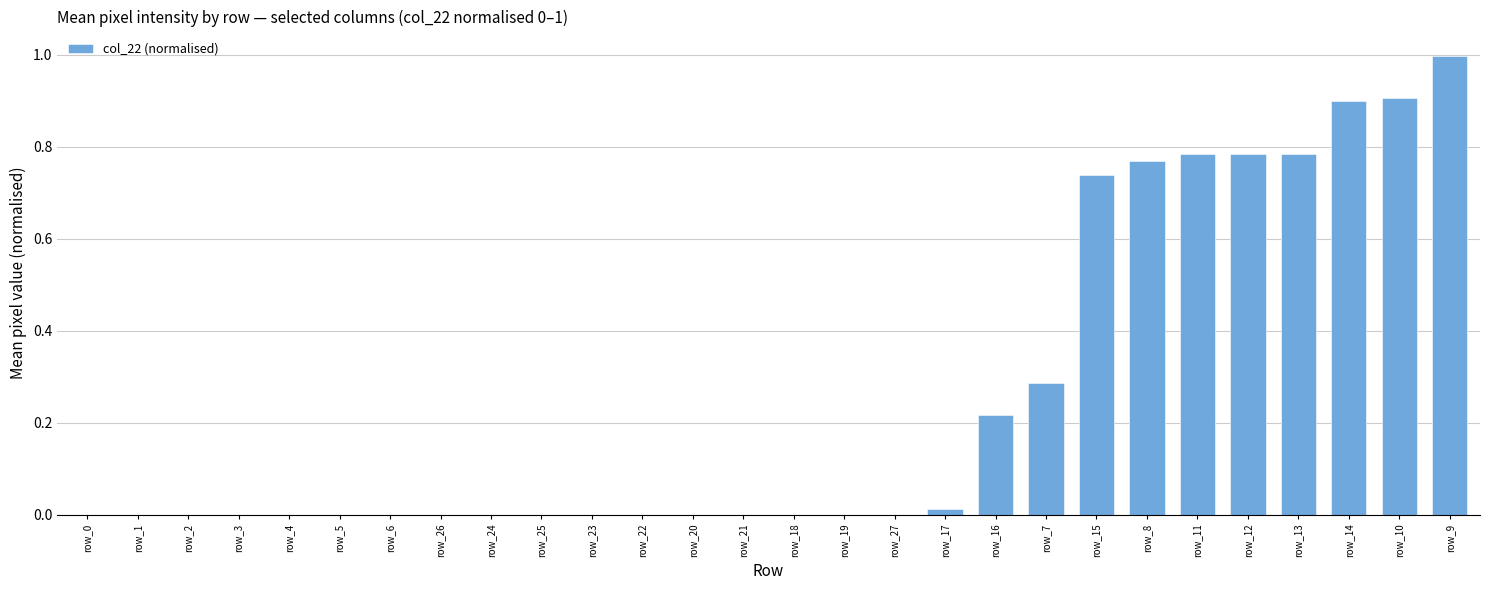

Read the value at row_9.

1.0